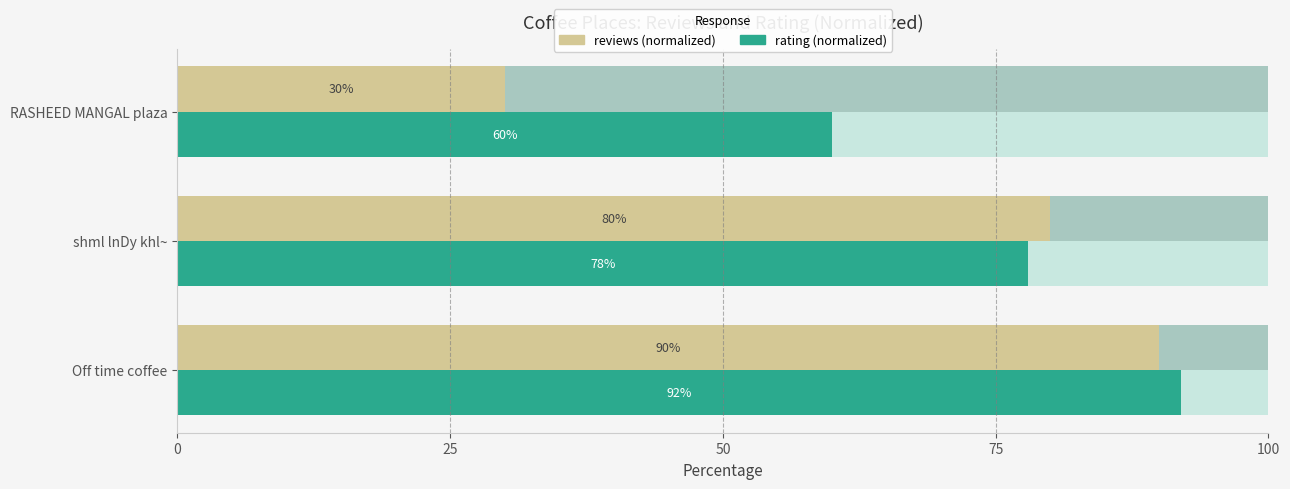

Count the reviews (normalized) values in the range 30 to 90.

3